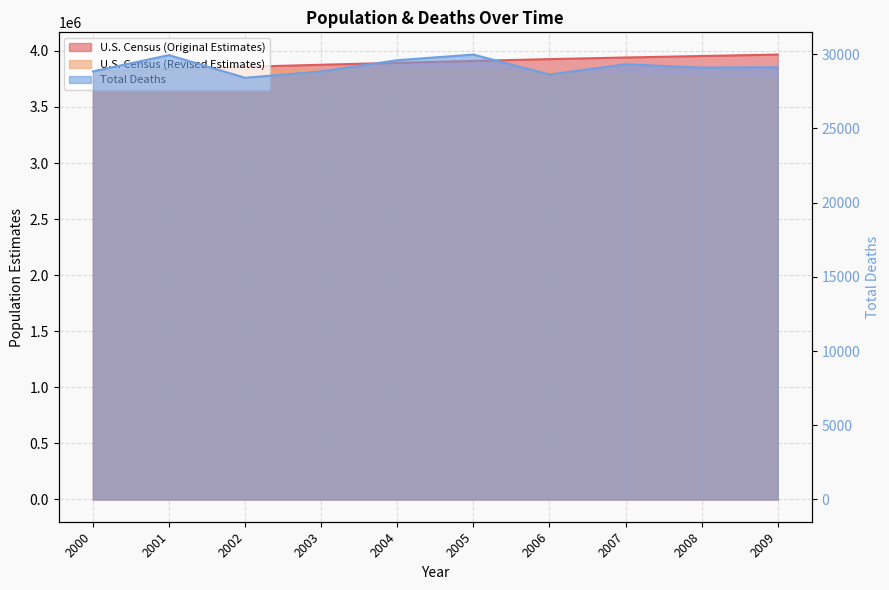

List the series in order of their peak value, lowest first.

Total Deaths, U.S. Census (Revised Estimates), U.S. Census (Original Estimates)